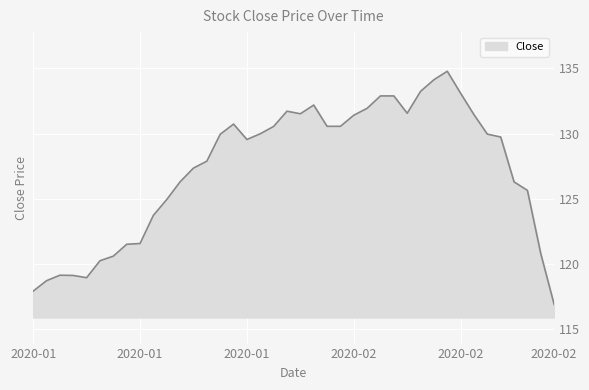

What is the greatest value displayed?

134.8